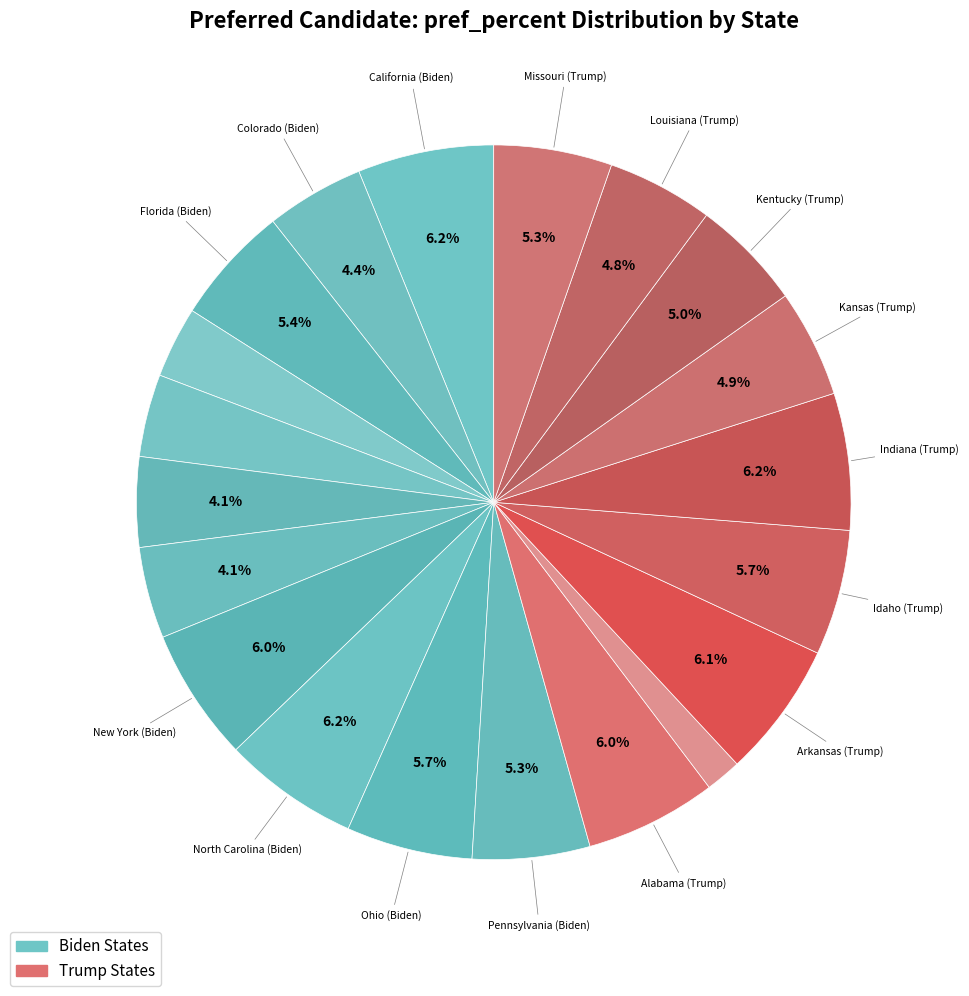

How many slices are in this pie chart?

20